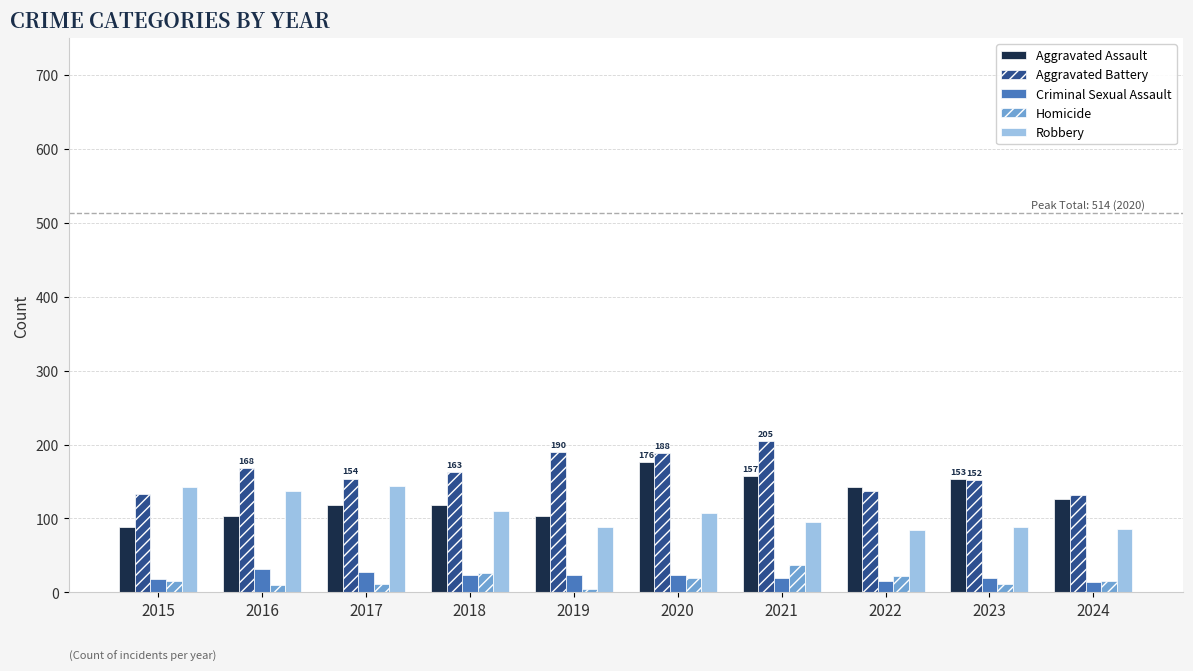

What is the value of the Aggravated Battery bar at the 6th from the left?

188